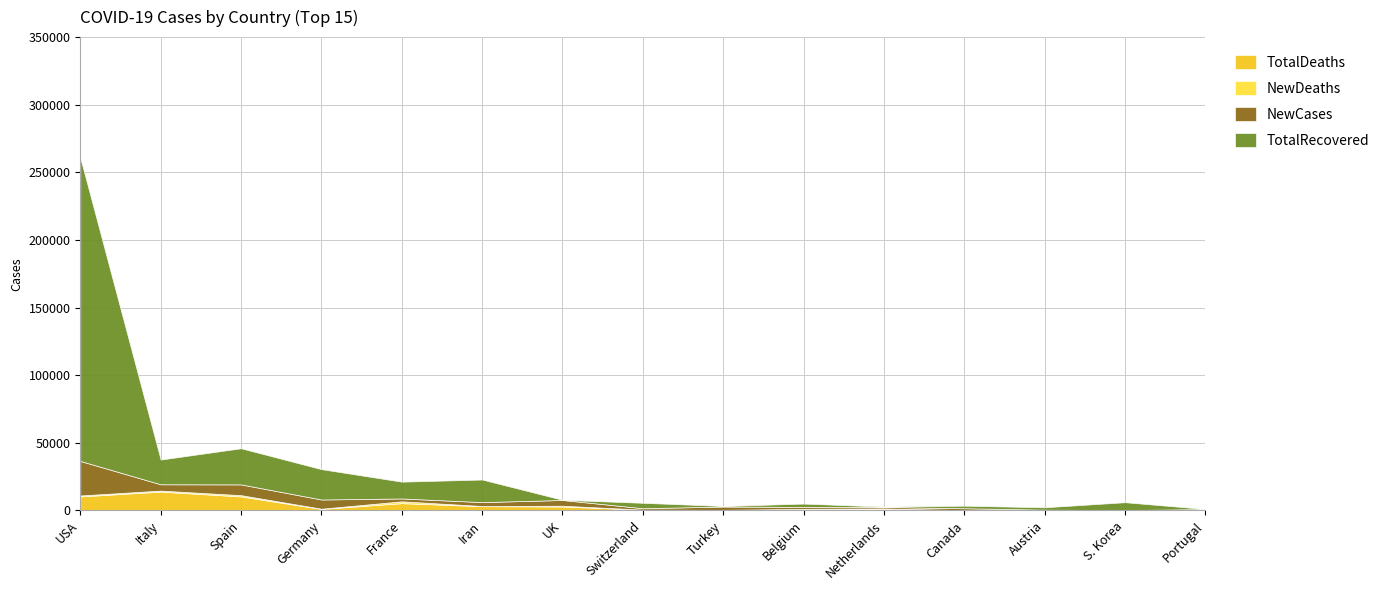

At which category is the sum across all series the highest?

USA